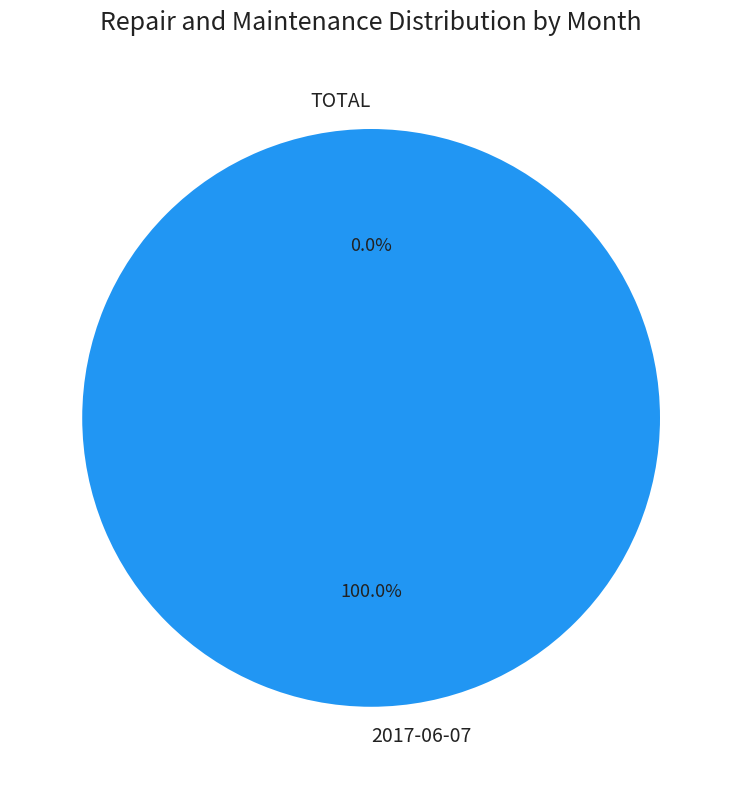

Rank the categories by value from lowest to highest.

TOTAL, 2017-06-07